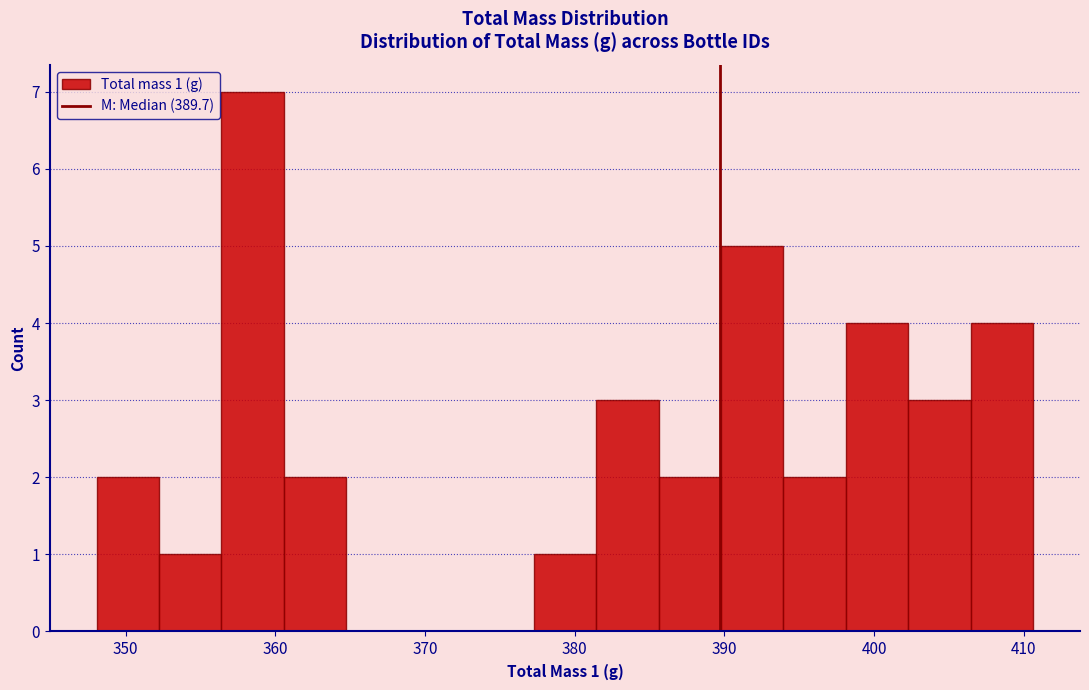

Which range on the x-axis has the tallest bar?

356 to 361